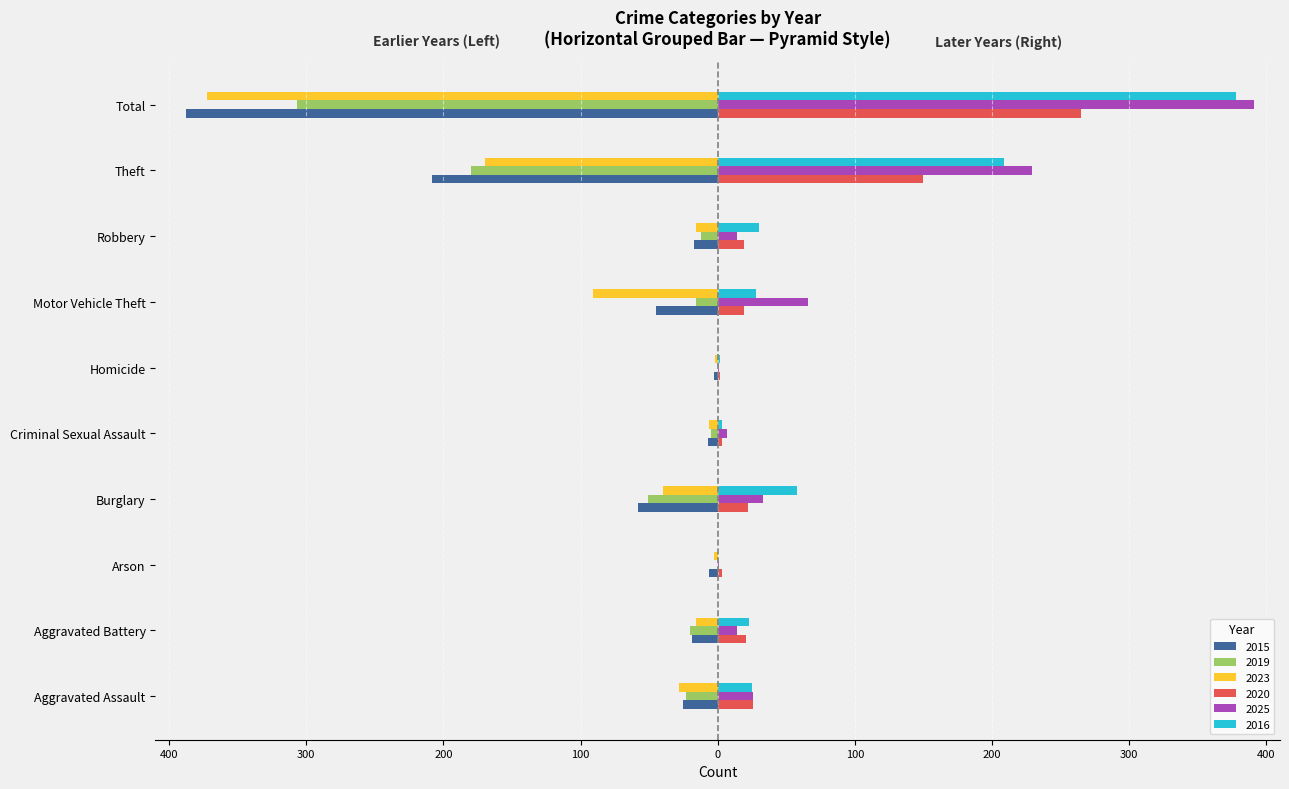

At Aggravated Battery, list the series in order from largest to smallest.

2016, 2020, 2025, 2023, 2015, 2019